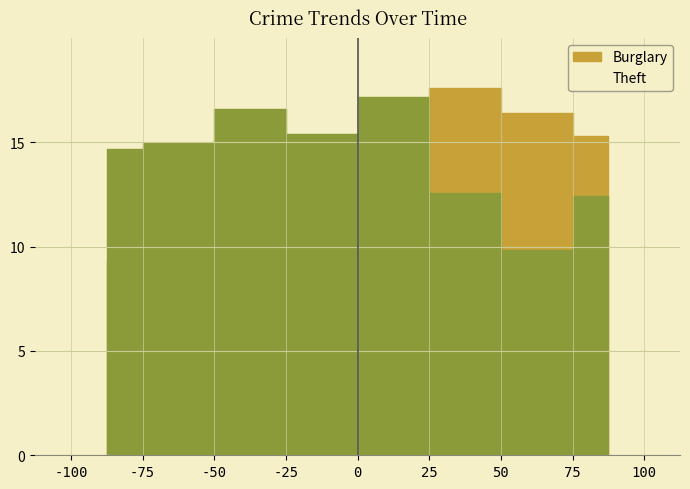

Is this an area chart (filled region under the line)?

No